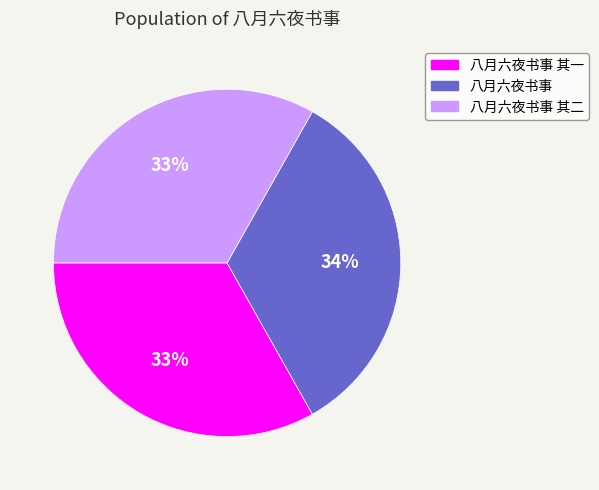

Combined, do 八月六夜书事 and 八月六夜书事 其一 account for over 50%?

Yes